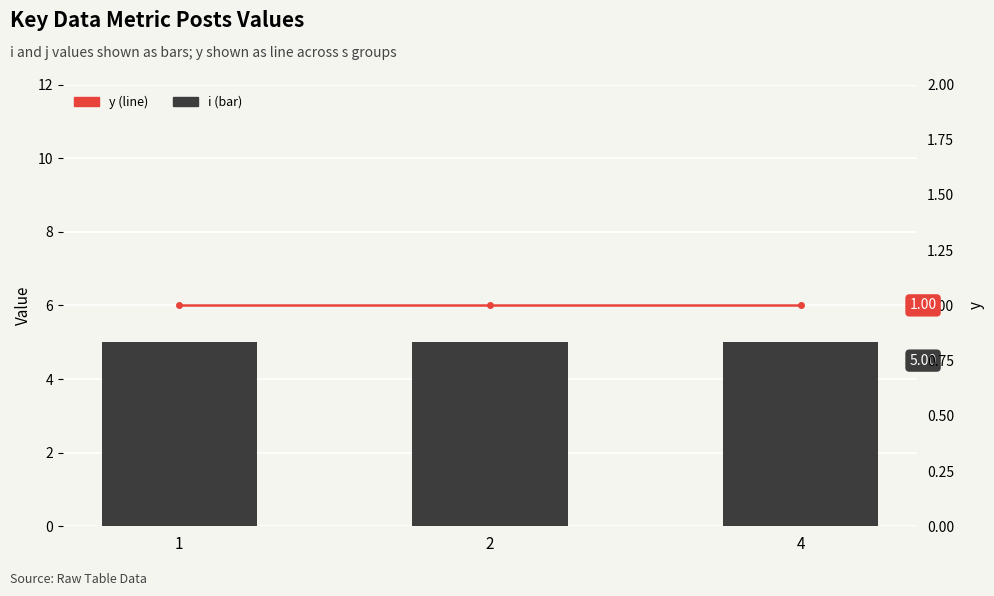

True or false: y has a value of 1 at 2.

True